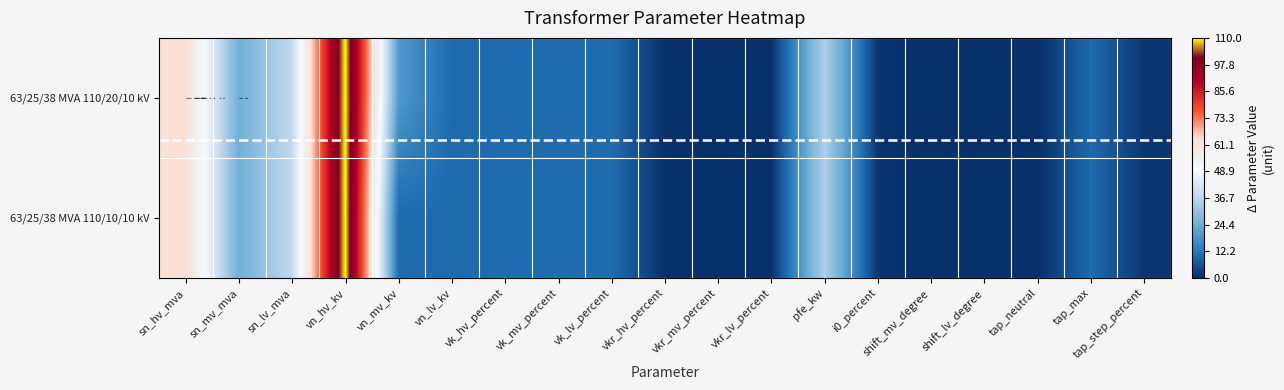

True or false: 63/25/38 MVA 110/20/10 kV has a value of 2.3 at vk_lv_percent.

False